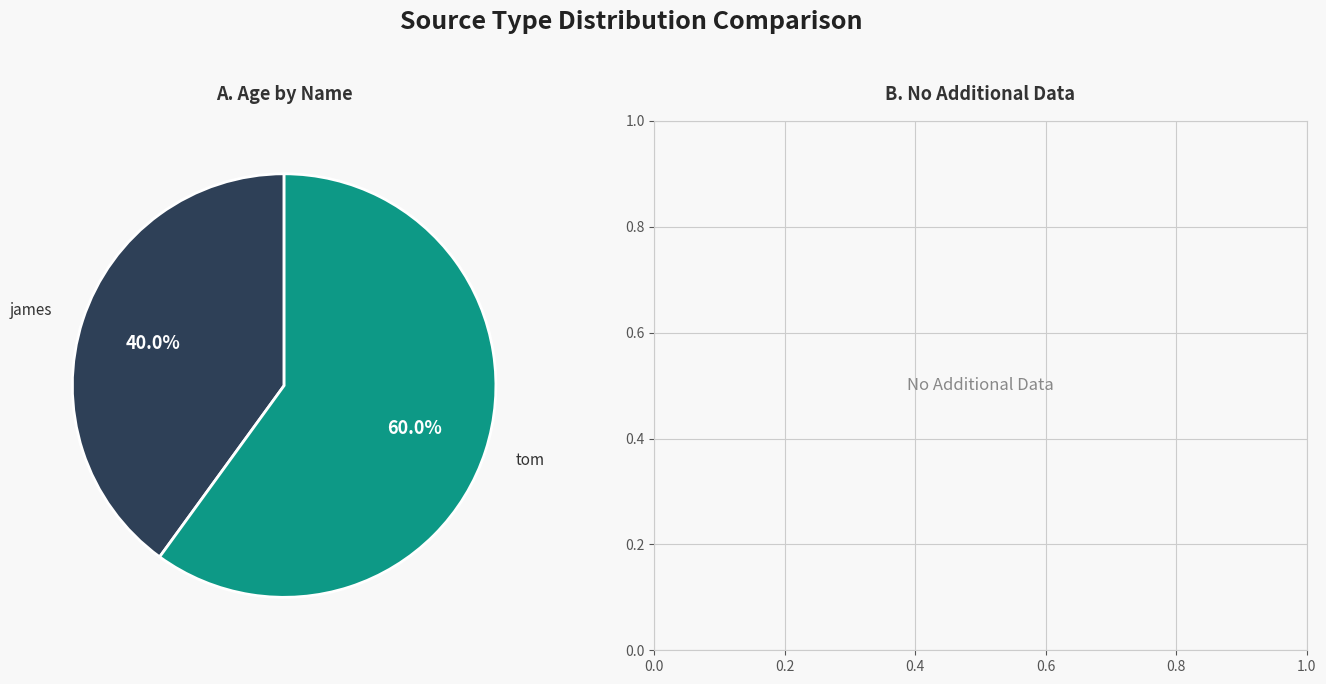

Is there a majority slice in this chart?

Yes